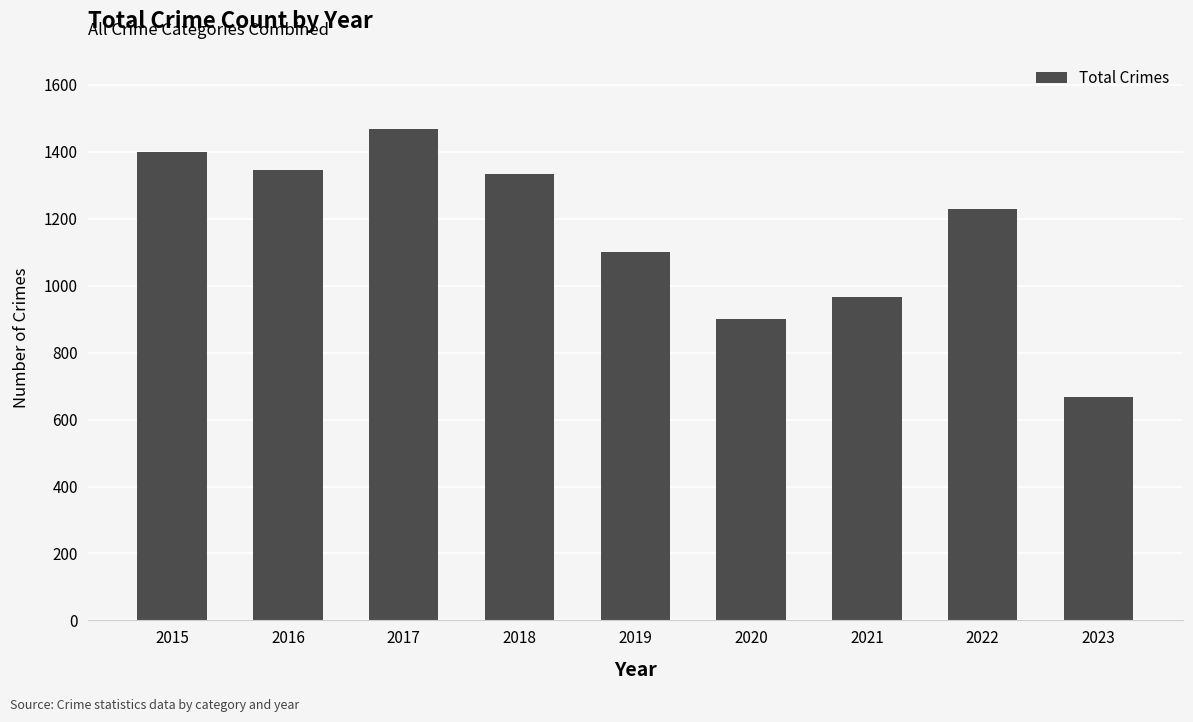

Reading left to right, extract all data points from this chart.

2015=1401	2016=1345	2017=1467	2018=1335	2019=1101	2020=902	2021=967	2022=1228	2023=668